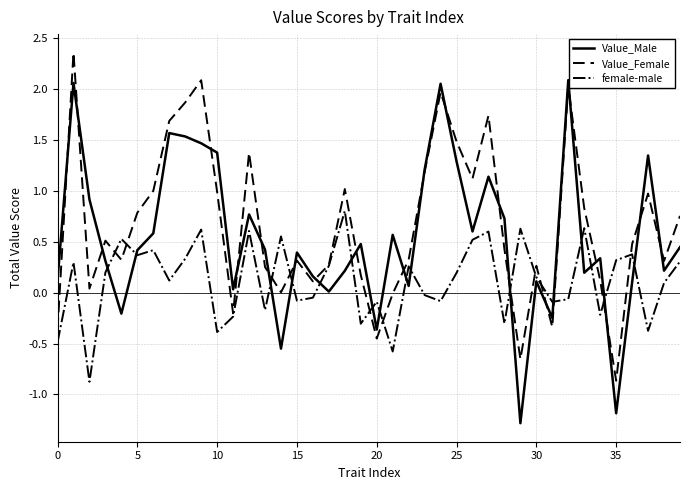

List the series in order of their overall mean, highest first.

Value_Female, Value_Male, female-male